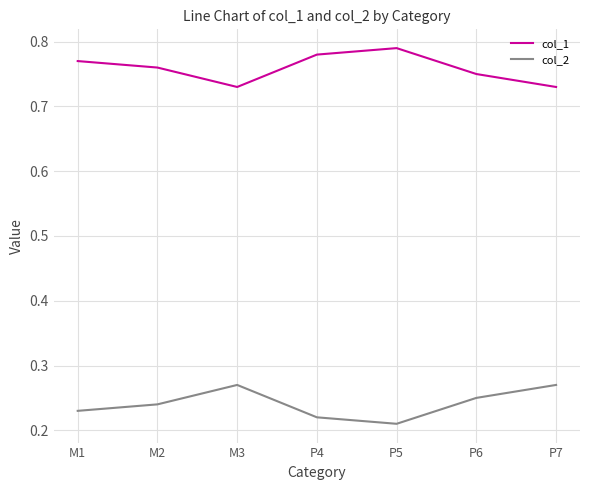

Is this an area chart (filled region under the line)?

No